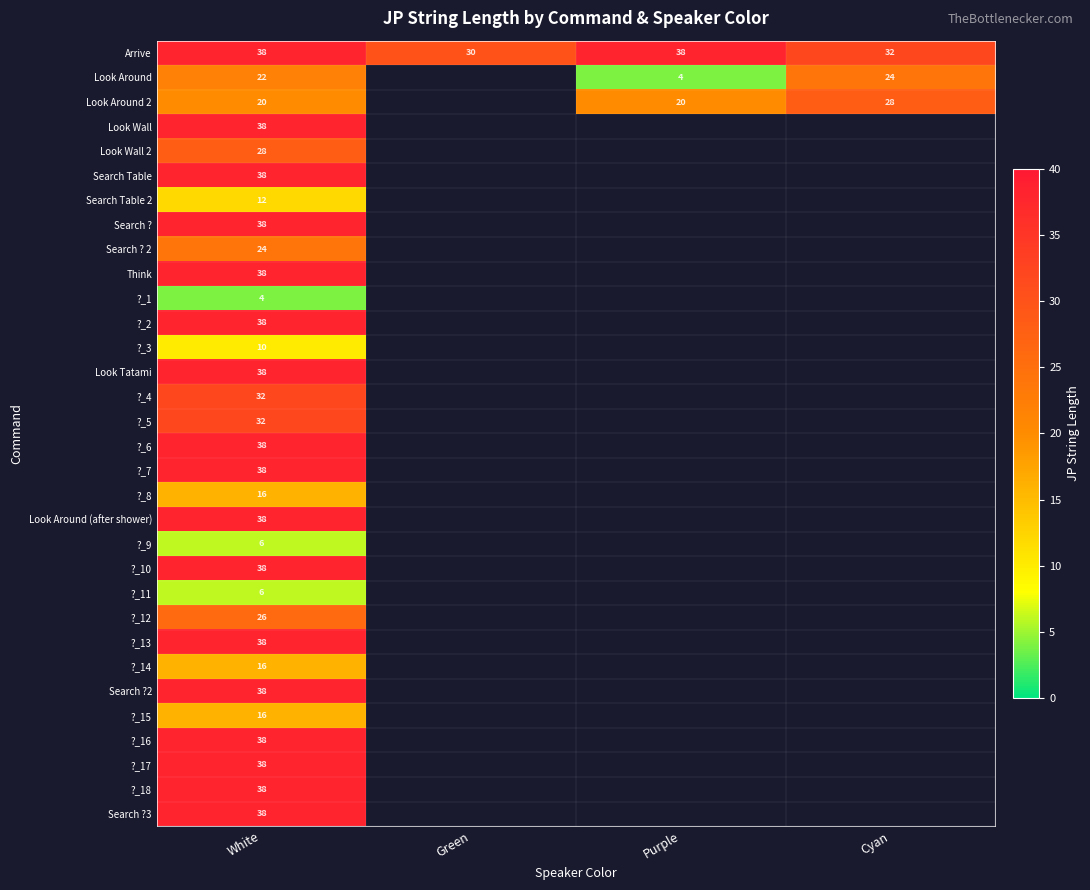

What is the spread (max minus min) of values at White?

34